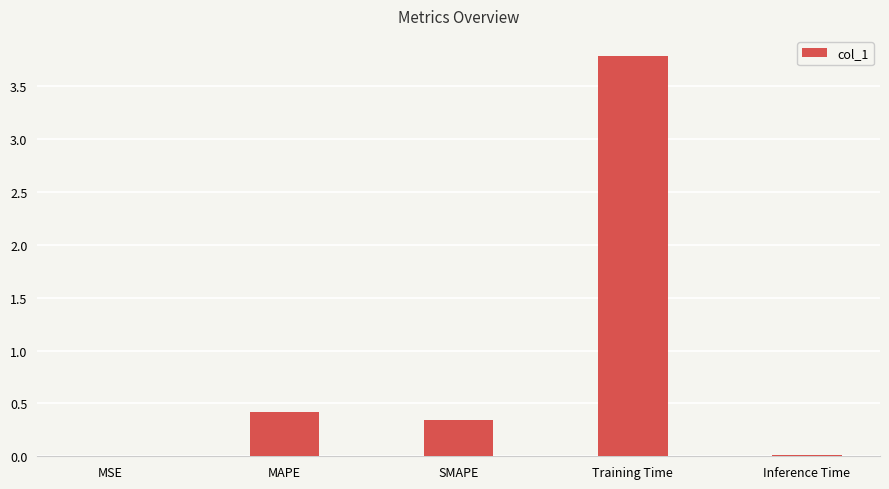

What is the sum of all values?

4.6